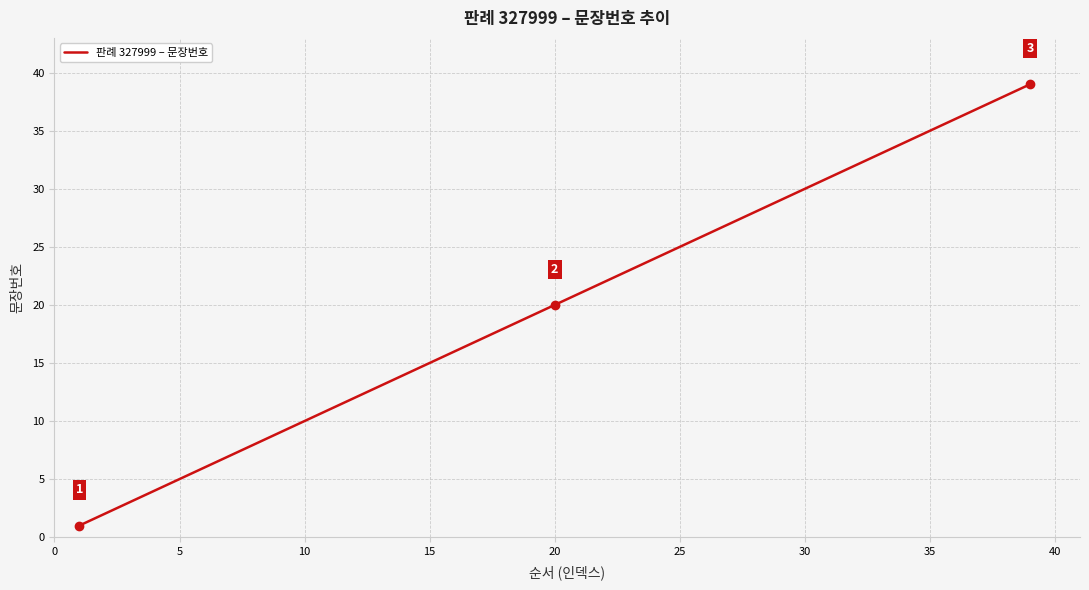

Does the chart display data point markers on the line(s)?

No